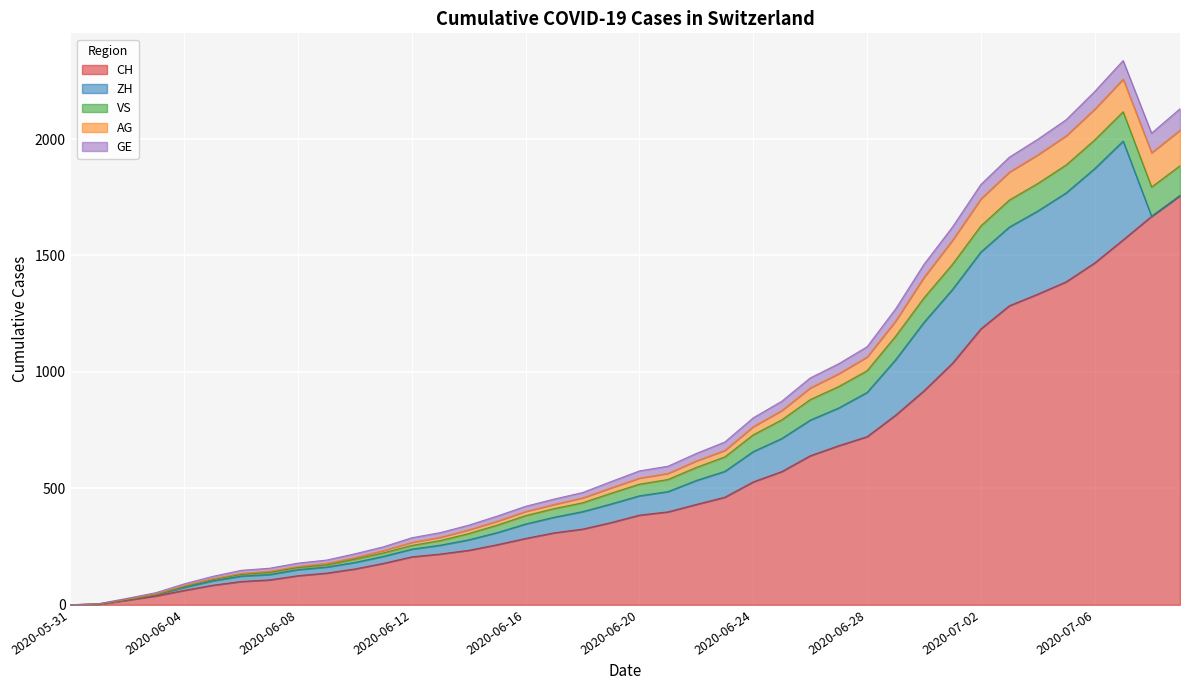

What is the difference between the second highest and second lowest values in the CH series?

1665